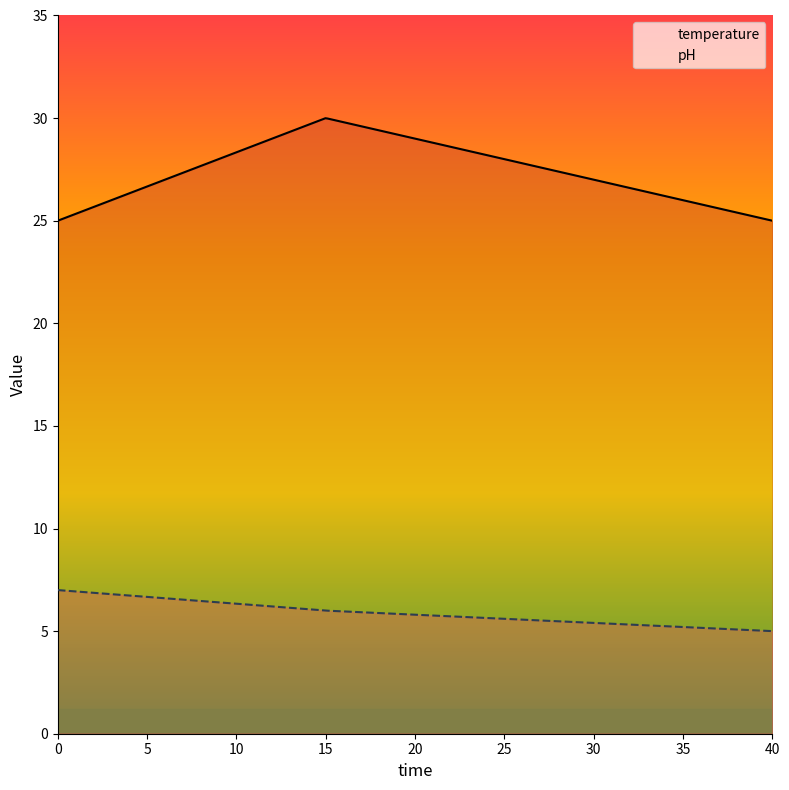

Is the value of pH at 15 greater than the value of temperature at 0?

No